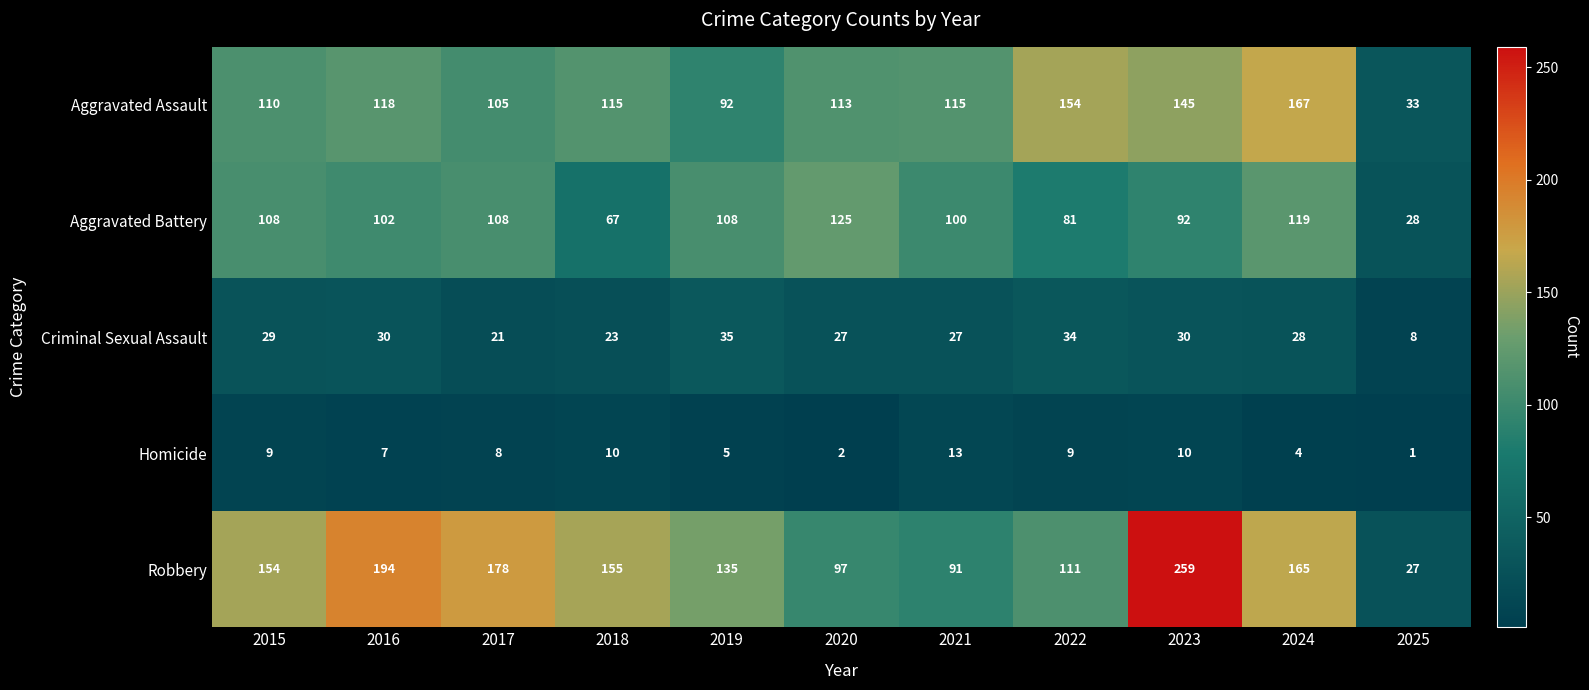

The value of Criminal Sexual Assault at 2015 is 29. True or false?

True